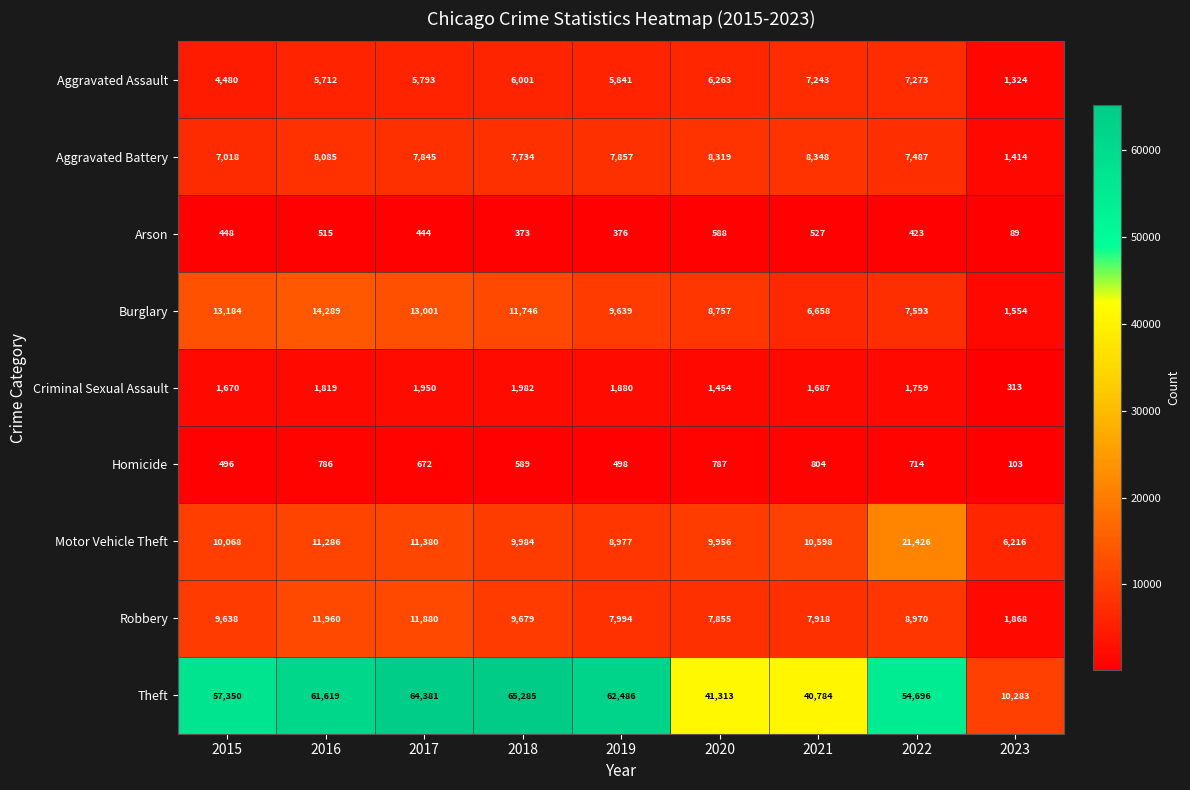

At how many categories does at least one series exceed 35903?

8